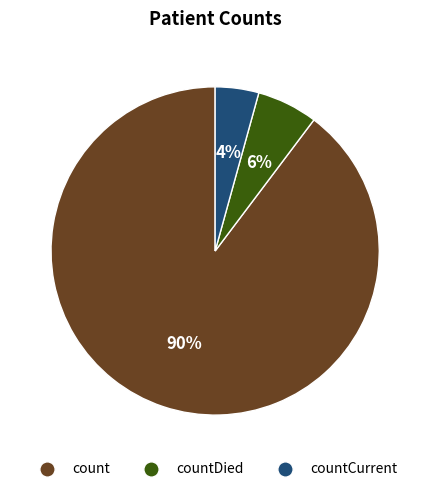

To the nearest percent, what is the average slice percentage?

33%